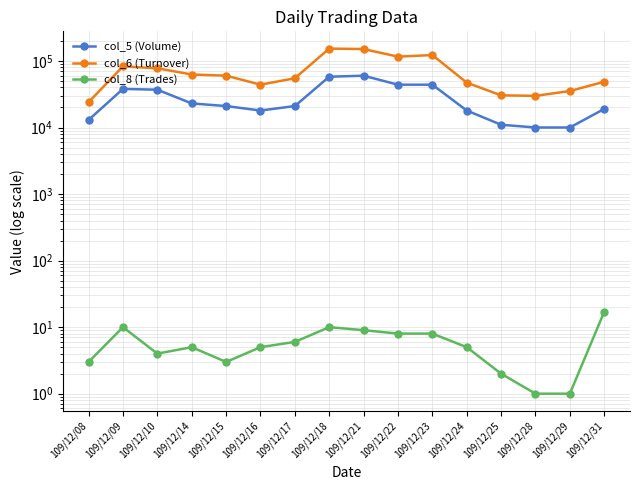

Reading left to right, list all the values displayed in this chart.

col_5 (Volume): 109/12/08=13000	109/12/09=38000	109/12/10=37000	109/12/14=23000	109/12/15=21000	109/12/16=18000	109/12/17=21000	109/12/18=58000	109/12/21=60000	109/12/22=44000	109/12/23=44000	109/12/24=18000	109/12/25=11000	109/12/28=10000	109/12/29=10000	109/12/31=19000
col_6 (Turnover): 109/12/08=24040	109/12/09=82920	109/12/10=77580	109/12/14=62570	109/12/15=60130	109/12/16=44030	109/12/17=54970	109/12/18=153400	109/12/21=151030	109/12/22=116050	109/12/23=122710	109/12/24=47240	109/12/25=30420	109/12/28=29900	109/12/29=35300	109/12/31=48710
col_8 (Trades): 109/12/08=3	109/12/09=10	109/12/10=4	109/12/14=5	109/12/15=3	109/12/16=5	109/12/17=6	109/12/18=10	109/12/21=9	109/12/22=8	109/12/23=8	109/12/24=5	109/12/25=2	109/12/28=1	109/12/29=1	109/12/31=17